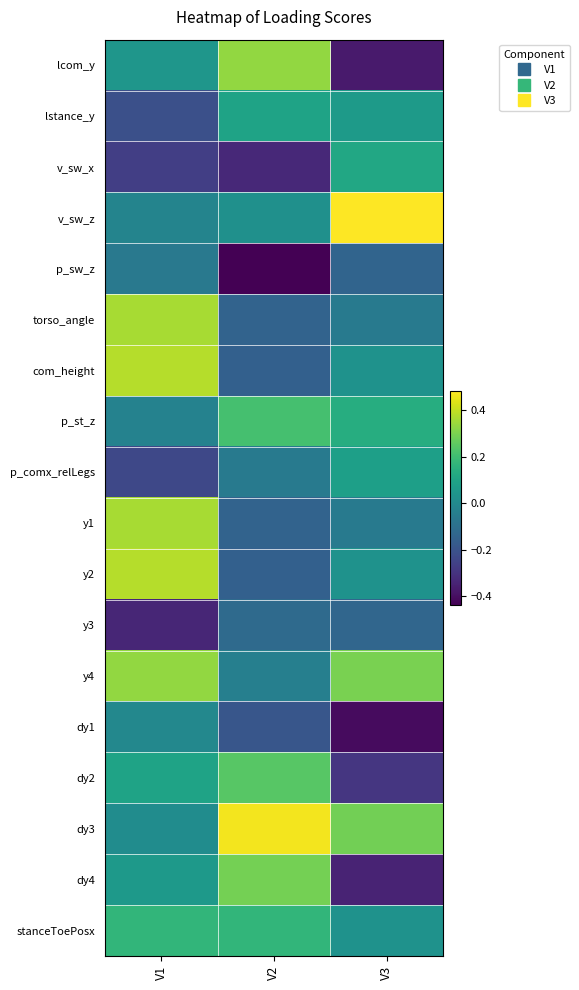

Between V1 and V3, which series saw the biggest shift?

v_sw_z